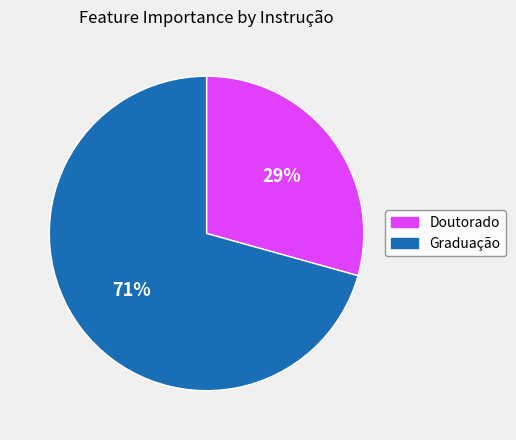

How many segments does this pie chart have?

2